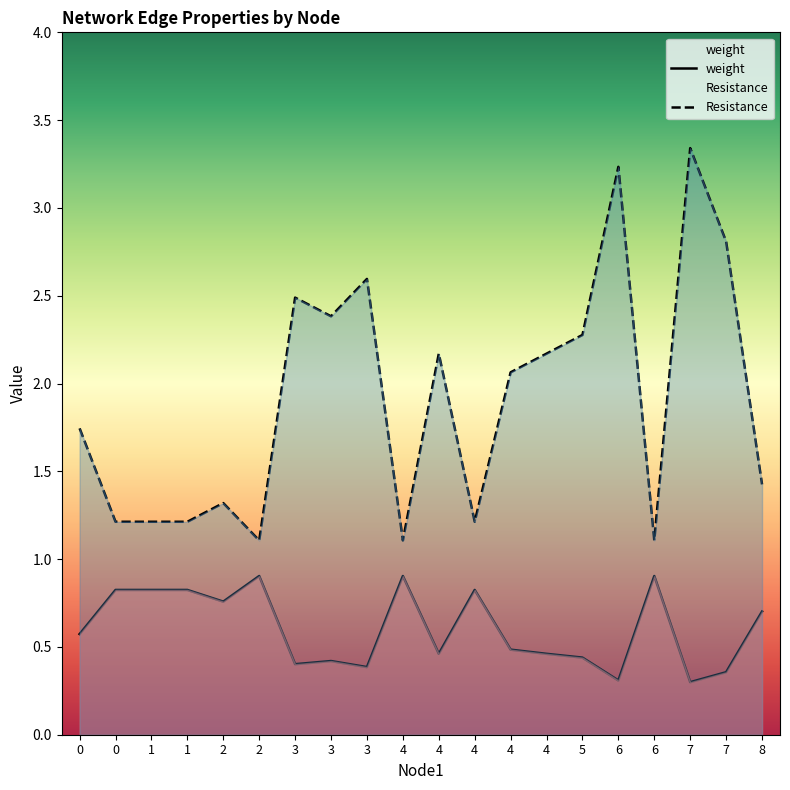

Reading left to right, what are all the values shown in this chart?

weight: 0.6	0.8	0.8	0.8	0.8	0.9	0.4	0.4	0.4	0.9	0.5	0.8	0.5	0.5	0.4	0.3	0.9	0.3	0.4	0.7
Resistance: 1.7	1.2	1.2	1.2	1.3	1.1	2.5	2.4	2.6	1.1	2.2	1.2	2.1	2.2	2.3	3.2	1.1	3.3	2.8	1.4